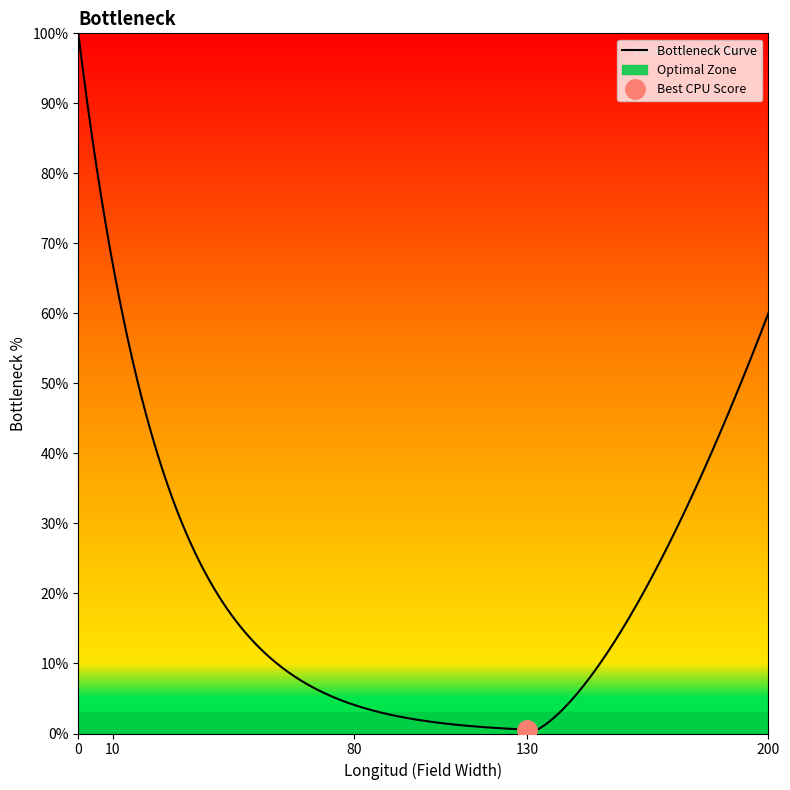

True or false: decimales and longitud cross at least once.

False